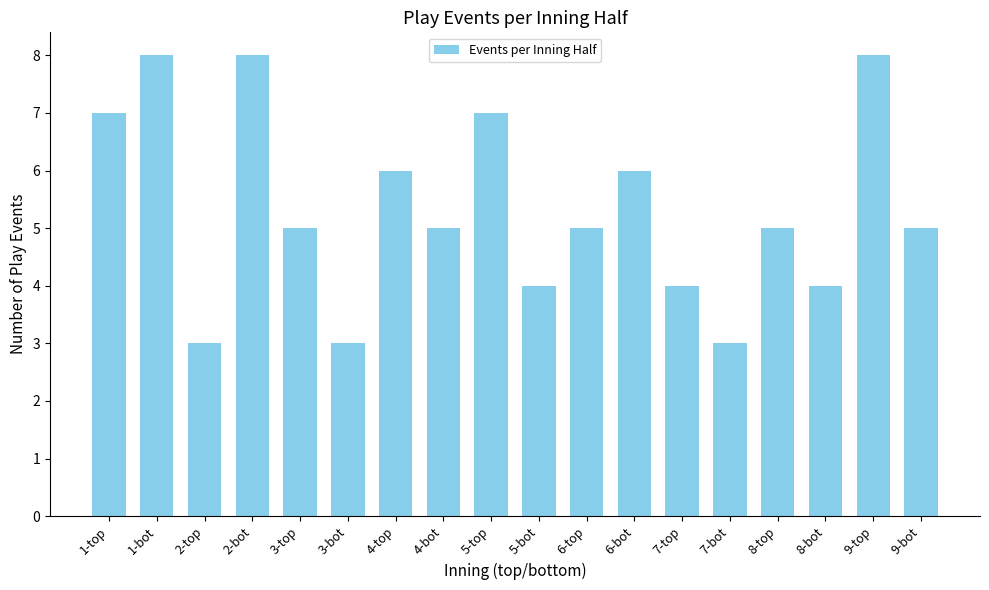

Reading left to right, list all the values displayed in this chart.

7	8	3	8	5	3	6	5	7	4	5	6	4	3	5	4	8	5